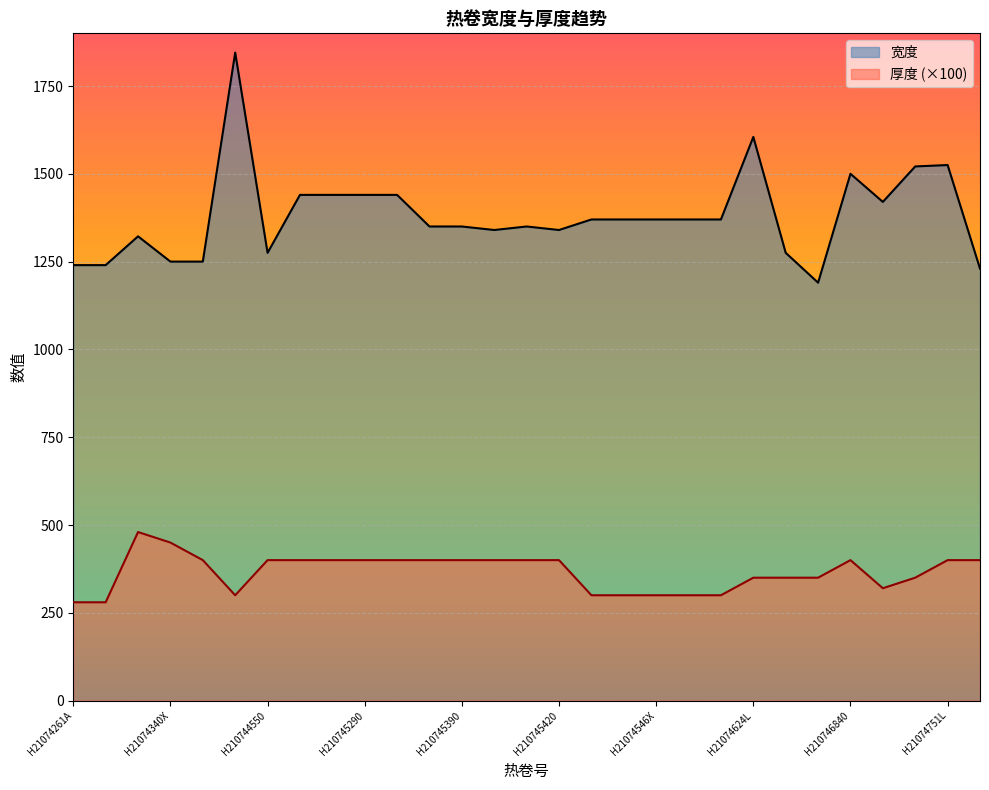

Where is the first local minimum for 宽度?

H210744550